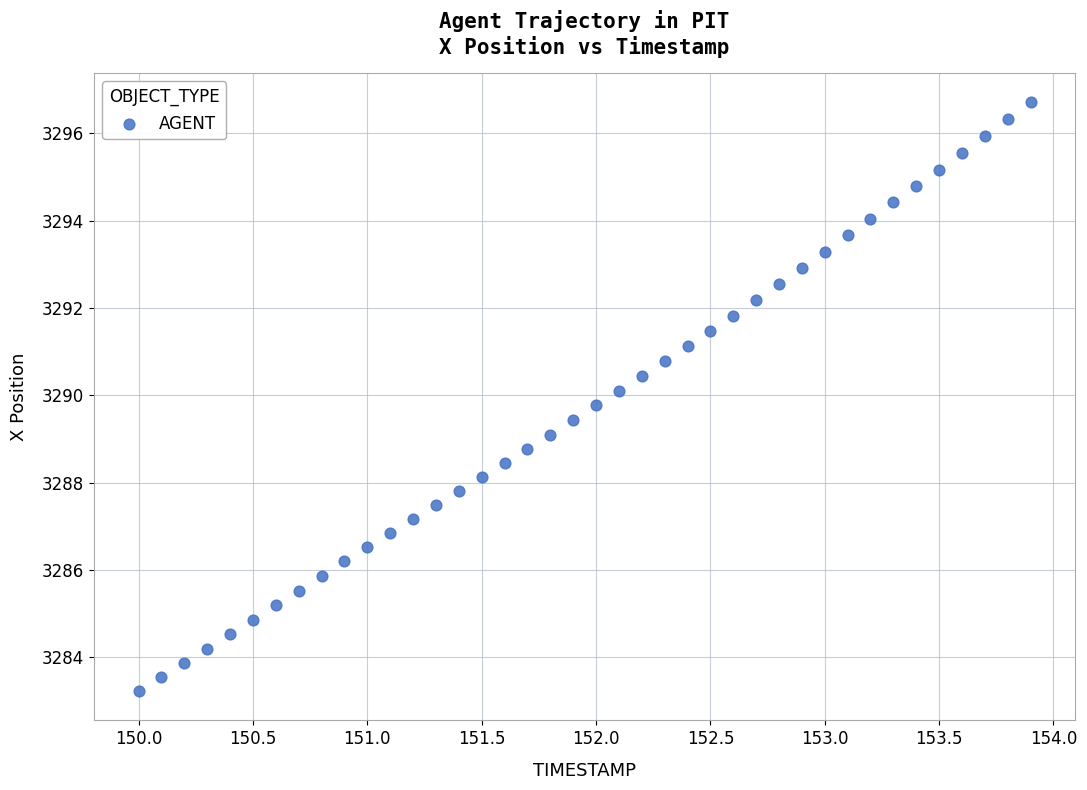

What is the range of Y values (max minus min)?

13.5